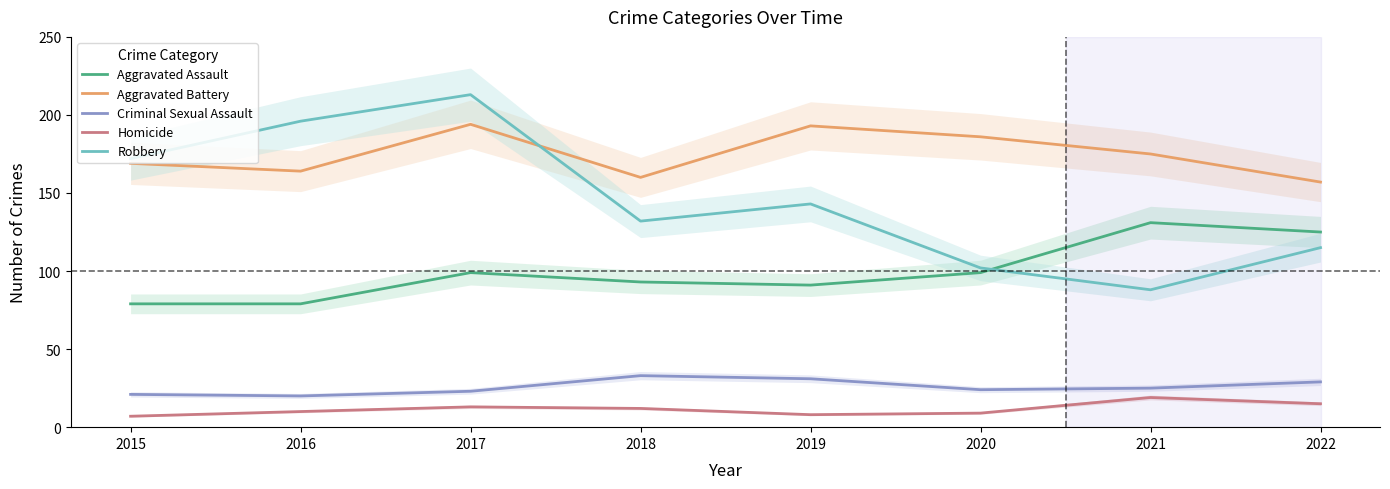

Does the chart display data point markers on the line(s)?

No